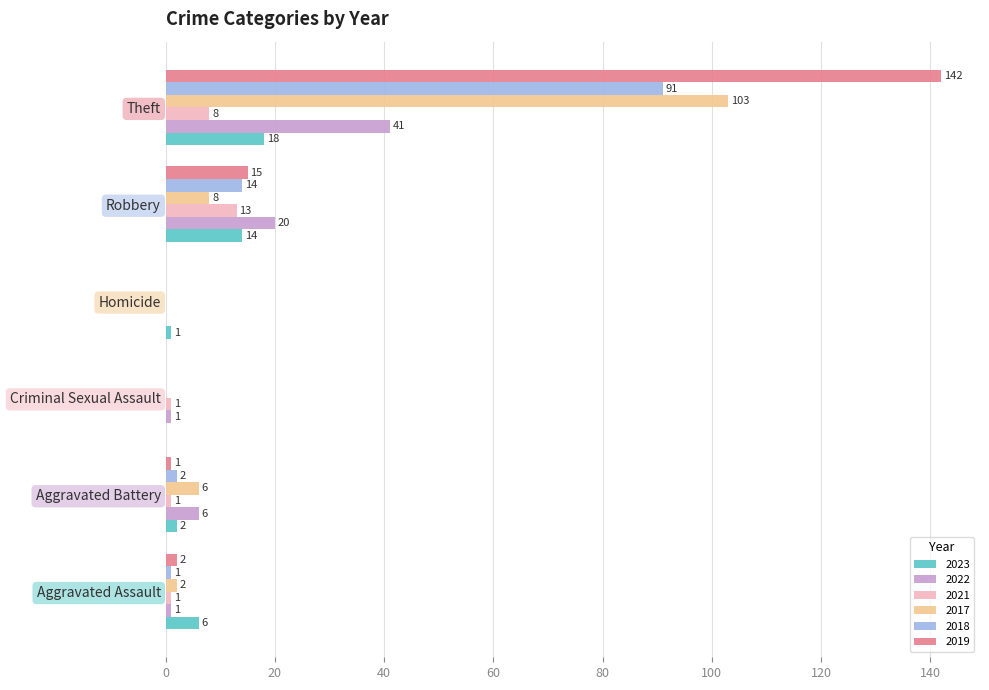

What are all the series names shown in the legend?

2023, 2022, 2021, 2017, 2018, 2019